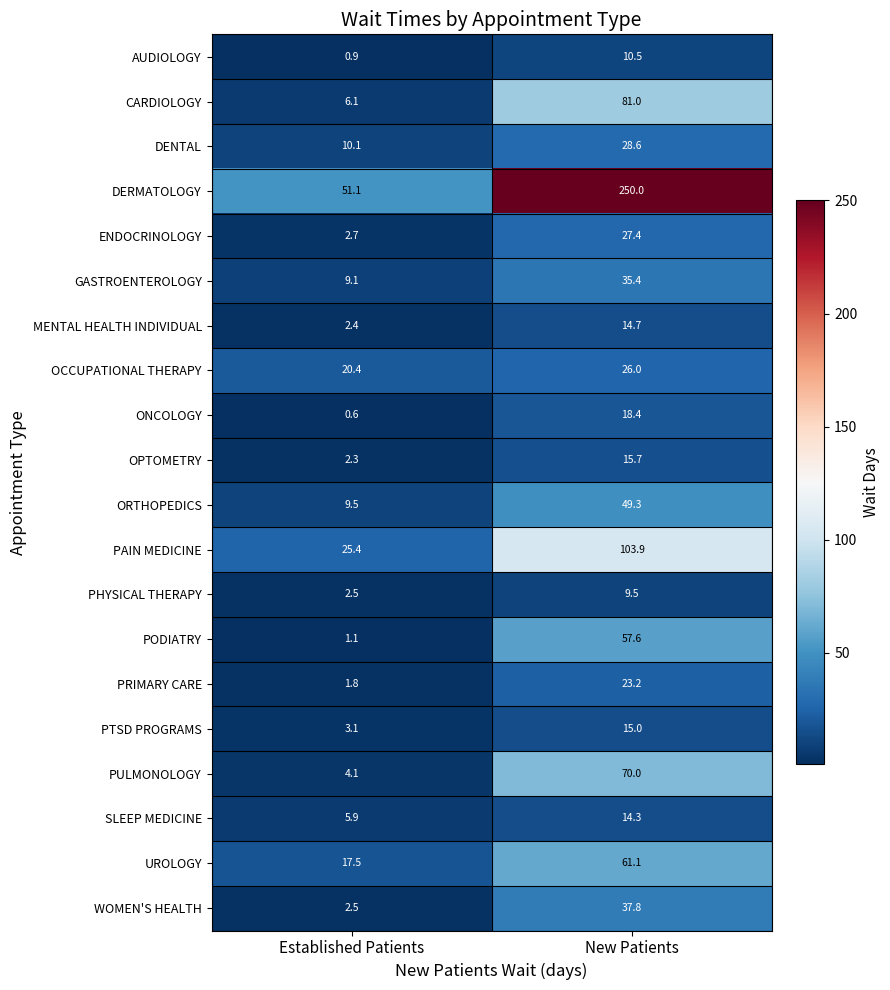

List the series in order of their peak value, lowest first.

PHYSICAL THERAPY, AUDIOLOGY, SLEEP MEDICINE, MENTAL HEALTH INDIVIDUAL, PTSD PROGRAMS, OPTOMETRY, ONCOLOGY, PRIMARY CARE, OCCUPATIONAL THERAPY, ENDOCRINOLOGY, DENTAL, GASTROENTEROLOGY, WOMEN'S HEALTH, ORTHOPEDICS, PODIATRY, UROLOGY, PULMONOLOGY, CARDIOLOGY, PAIN MEDICINE, DERMATOLOGY